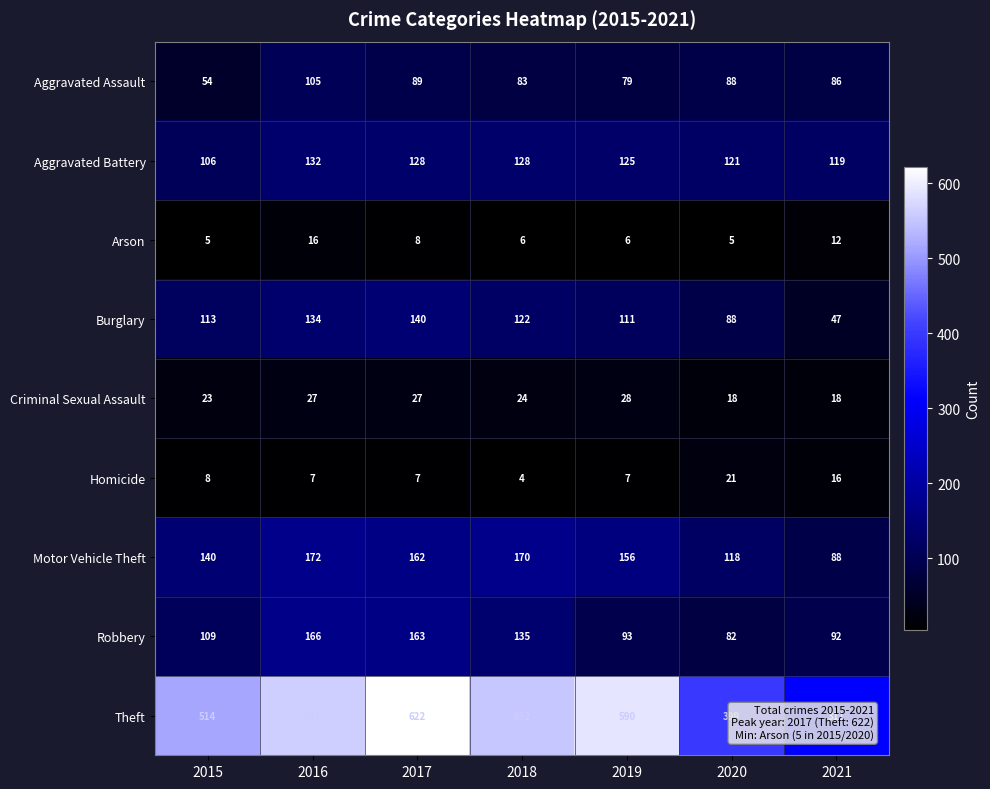

Which label corresponds to the smallest value in the chart?

2018